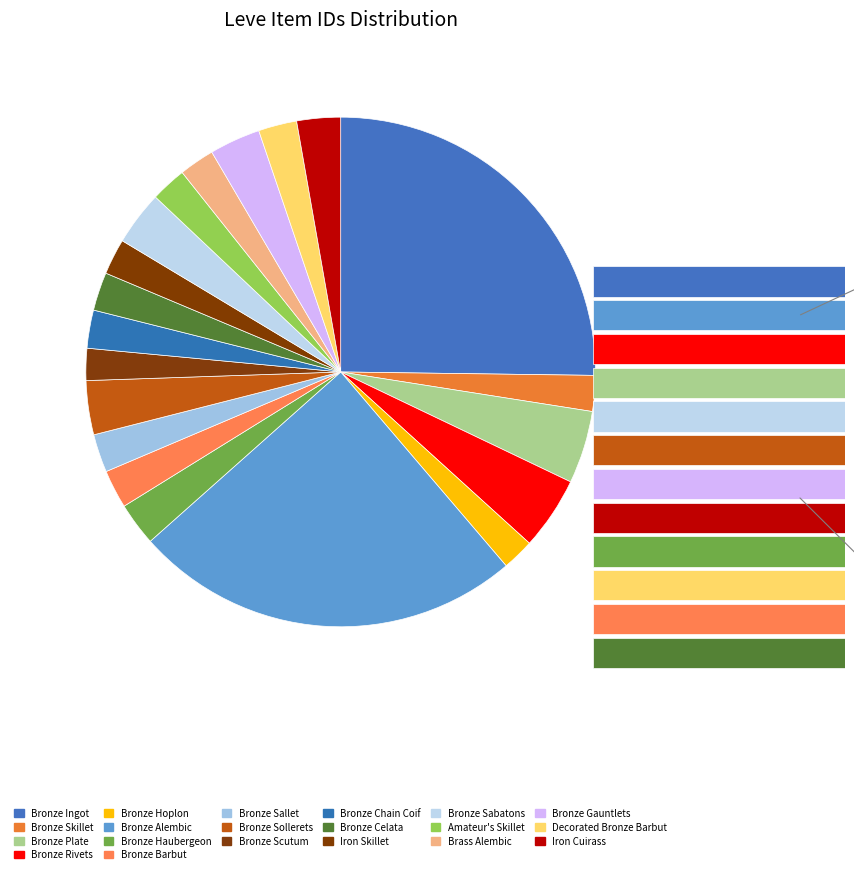

The Bronze Scutum slice represents 2% of the pie. True or false?

True